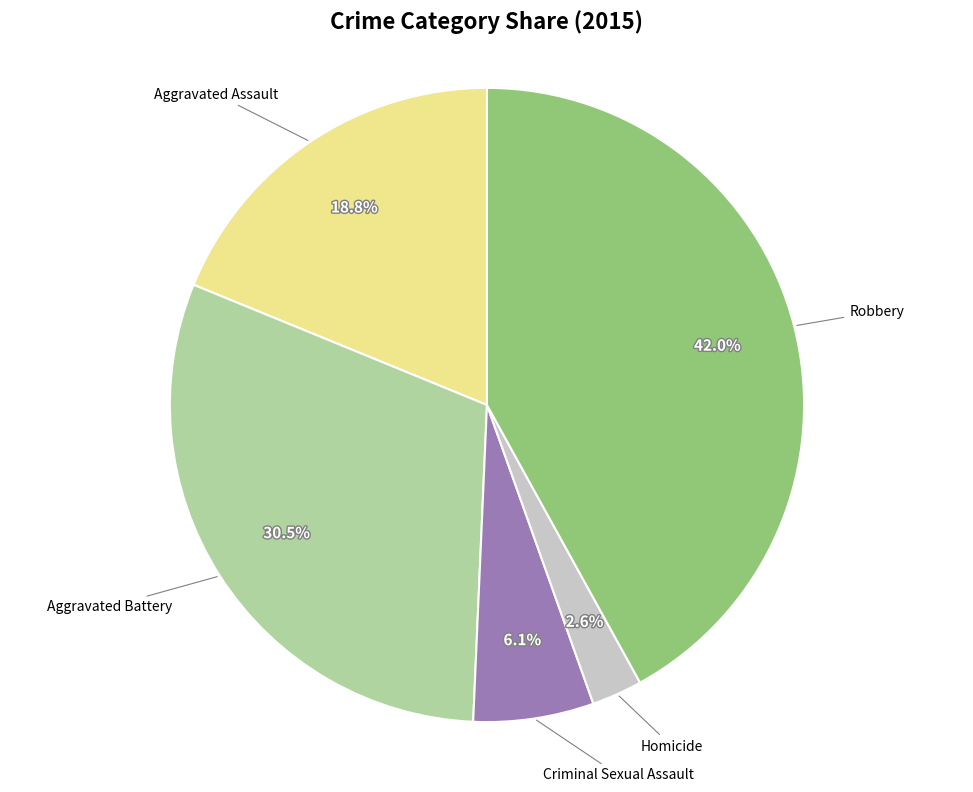

Is there a majority slice in this chart?

No